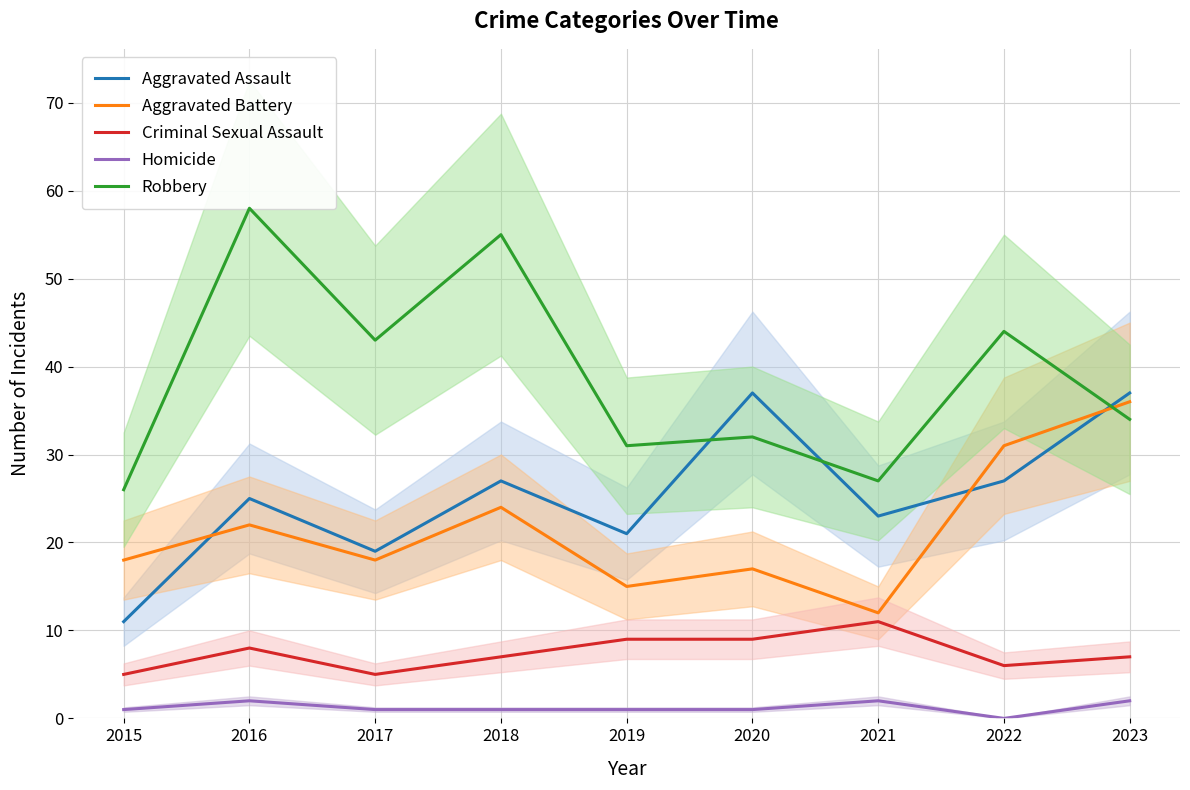

What is the sum of the Homicide values at 2016 and 2019?

3